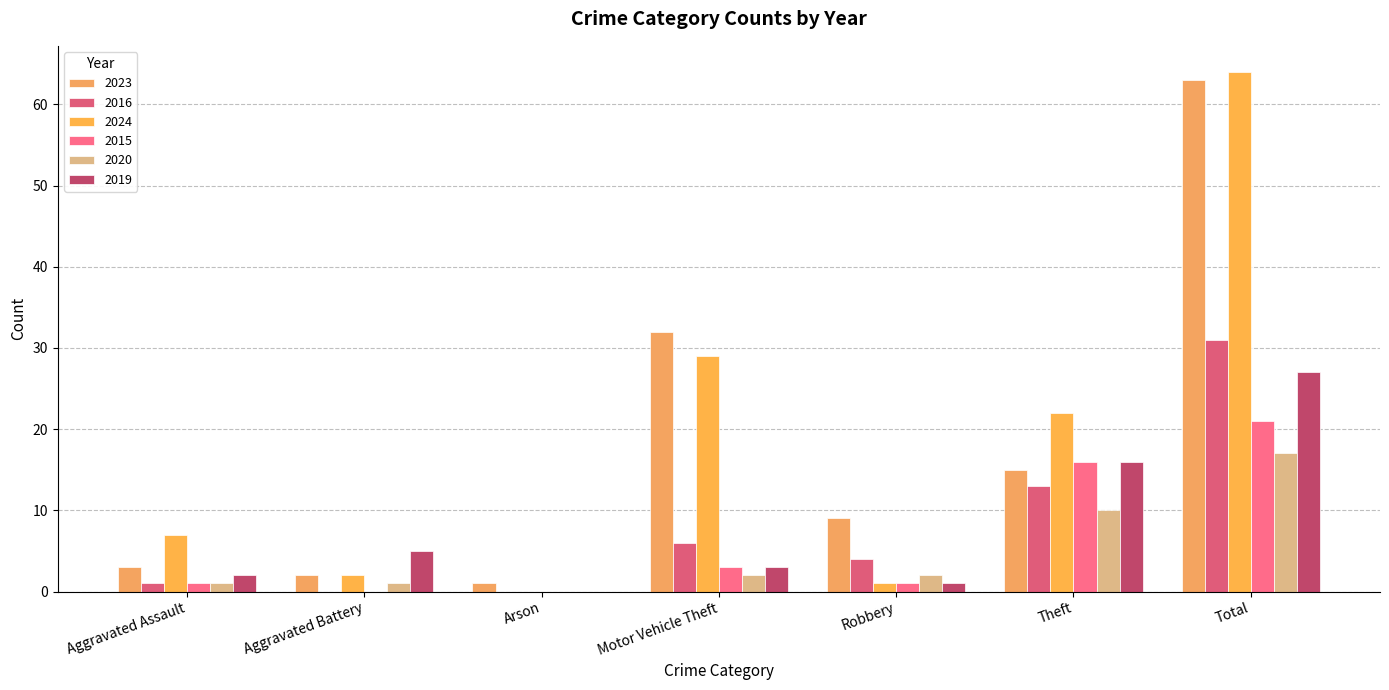

How many distinct data groups are displayed?

6